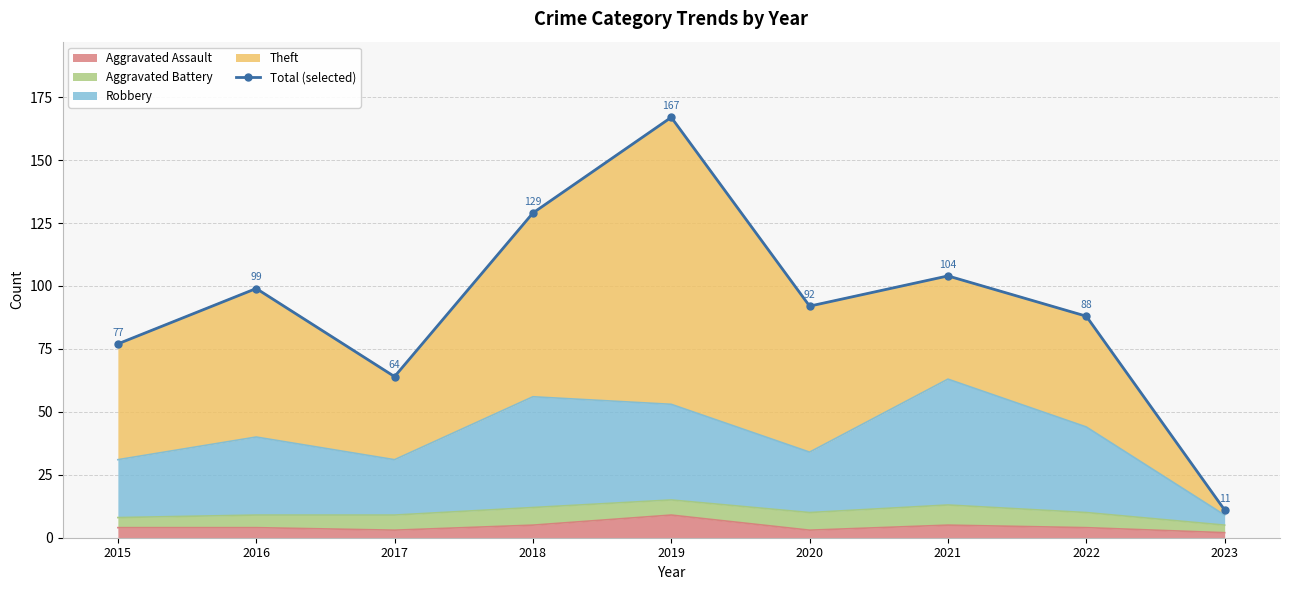

Rank the categories by value from lowest to highest.

2023, 2017, 2015, 2022, 2020, 2016, 2021, 2018, 2019